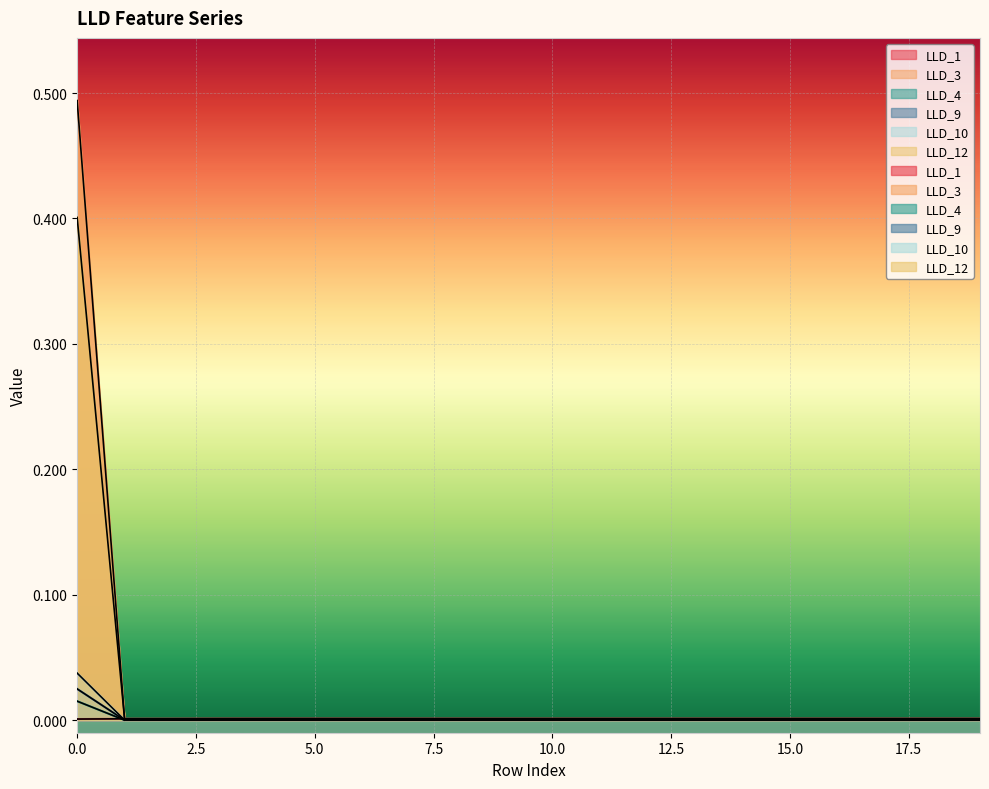

Where is LLD_12 nearest to the value 0?

1